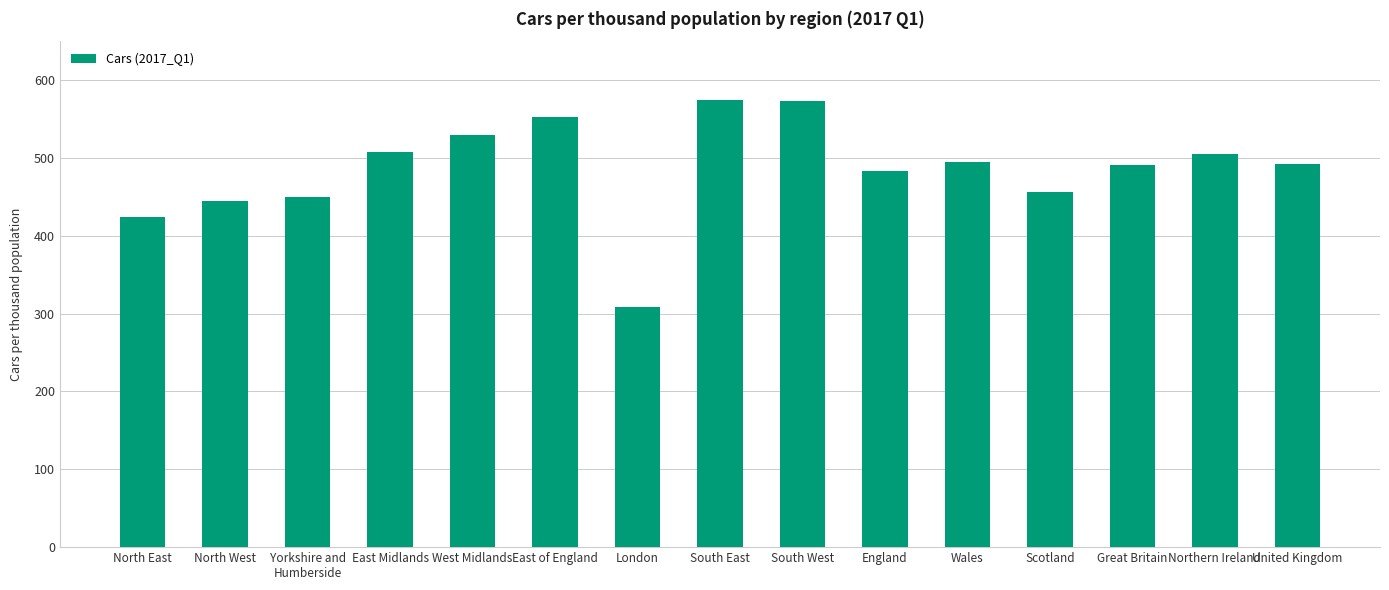

Read the value at East Midlands.

507.9